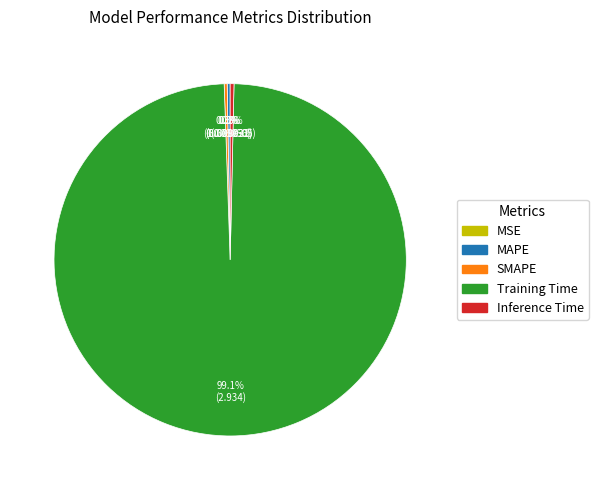

Which slice is the largest?

Training Time